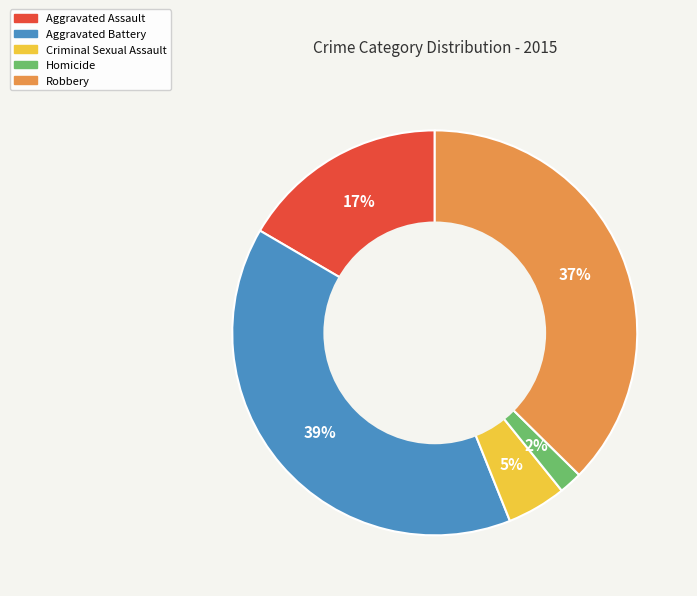

What is the largest slice in the pie chart?

Aggravated Battery